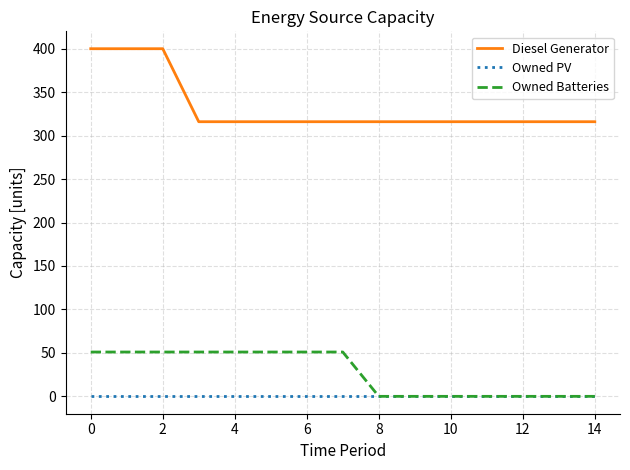

Rank the series by their maximum value, from lowest to highest.

Owned PV, Owned Batteries, Diesel Generator